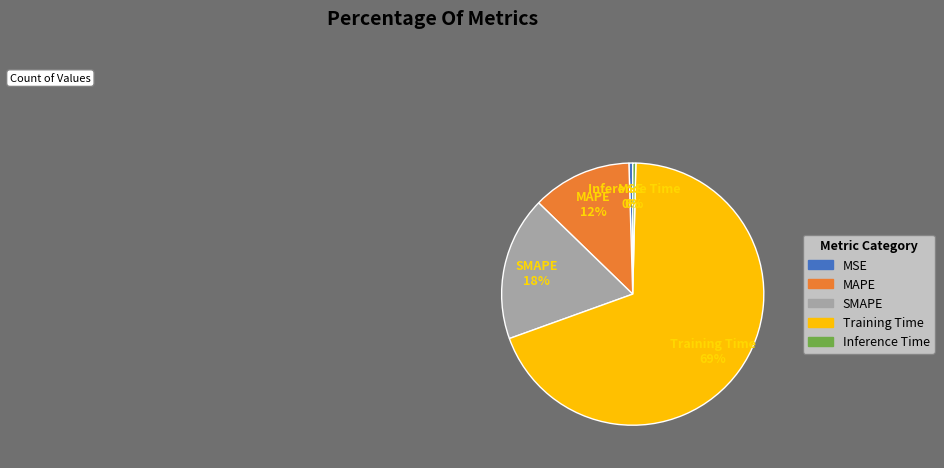

The Inference Time slice represents 0% of the pie. True or false?

True